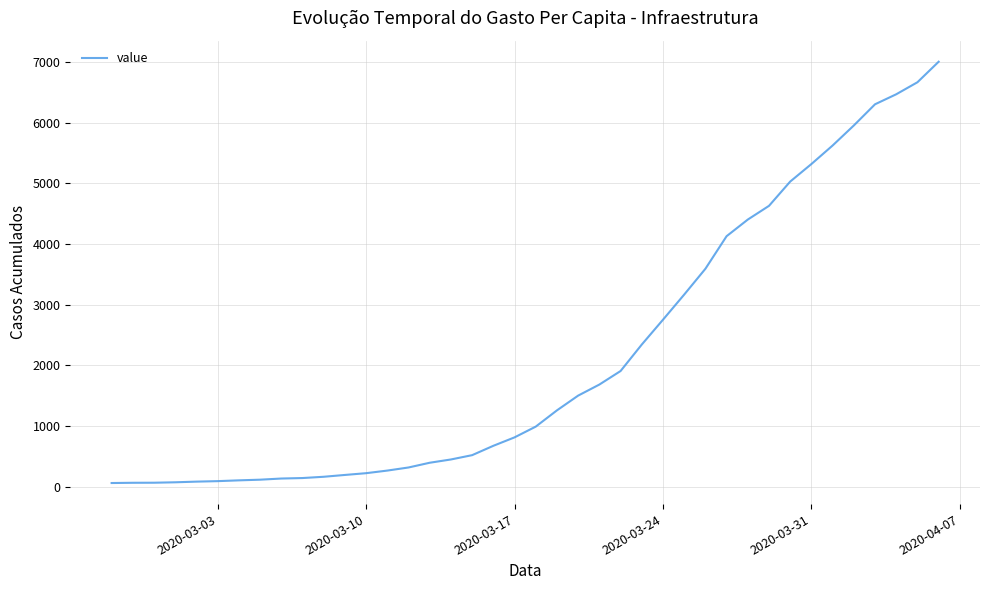

What is the maximum value shown in the chart?

7004